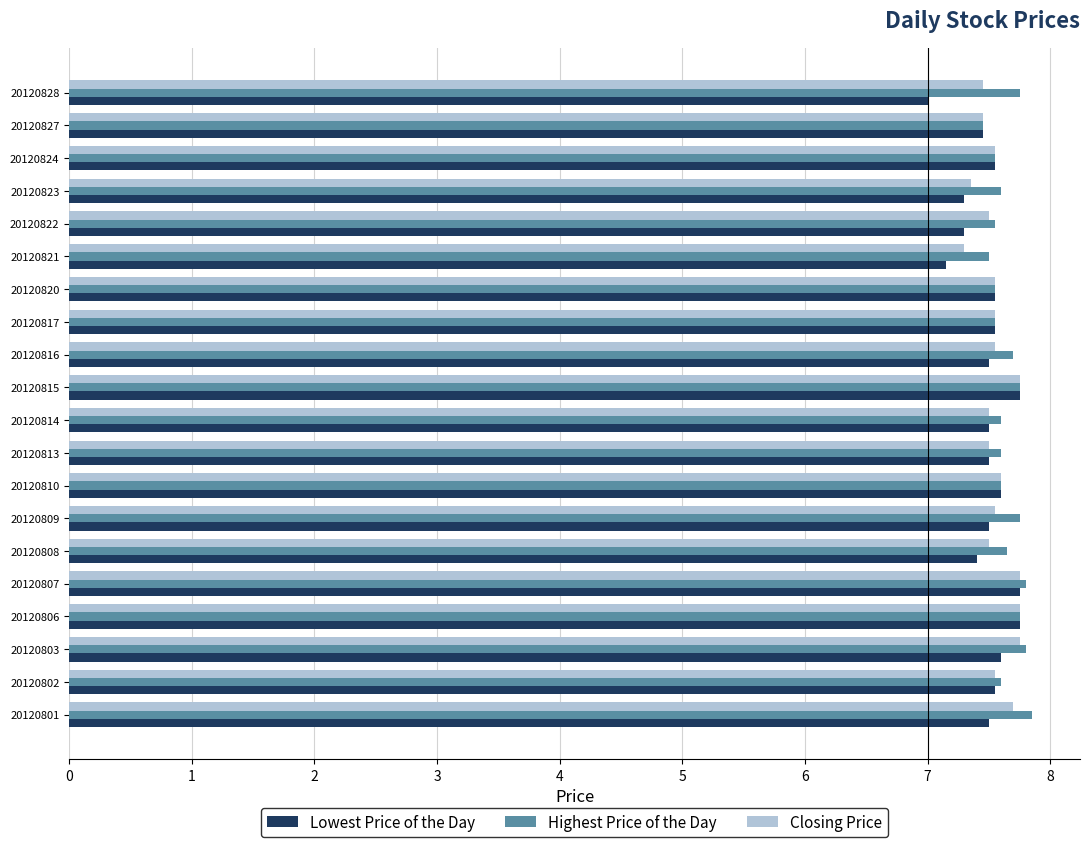

What is the maximum value for Lowest Price of the Day?

7.8